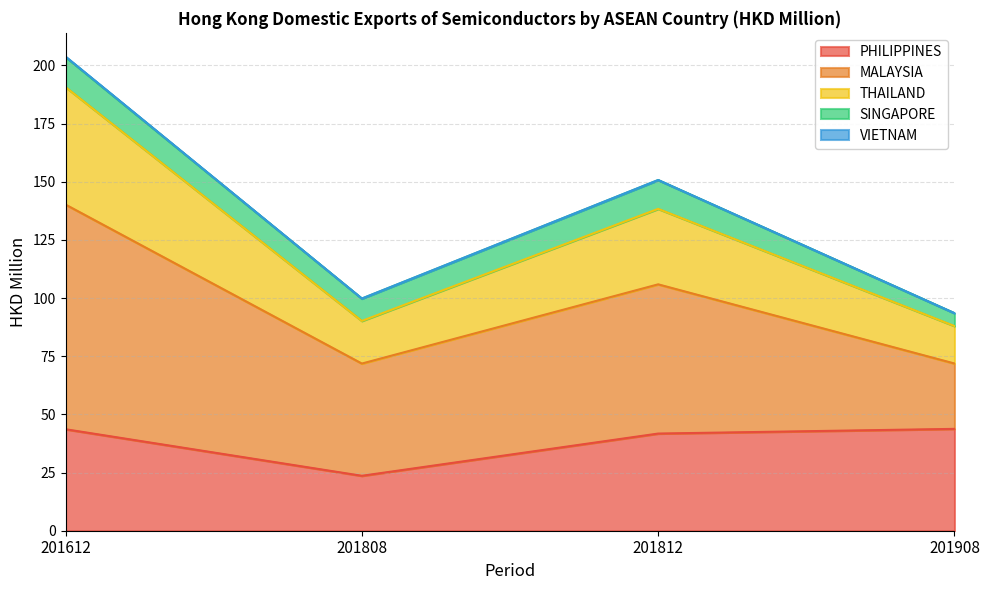

What is the spread (max minus min) of values at 201812?

64.1